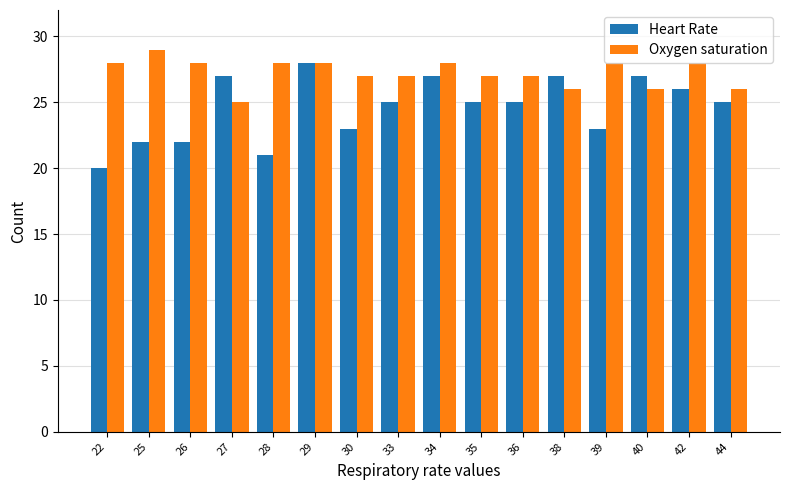

Which series has the widest spread of values?

Heart Rate